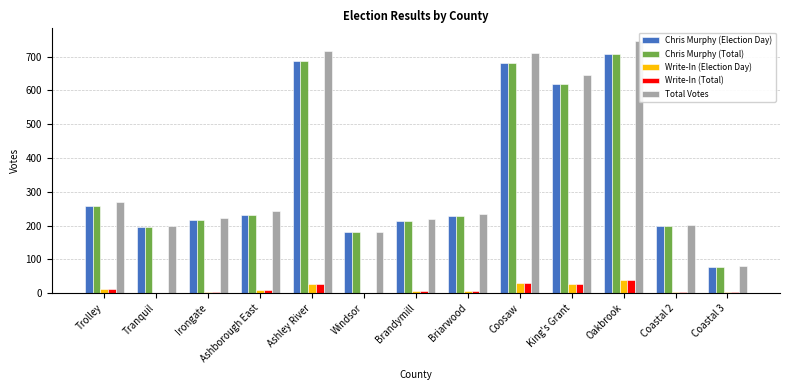

Read the Chris Murphy (Total) value at Oakbrook, to the nearest 50.

700